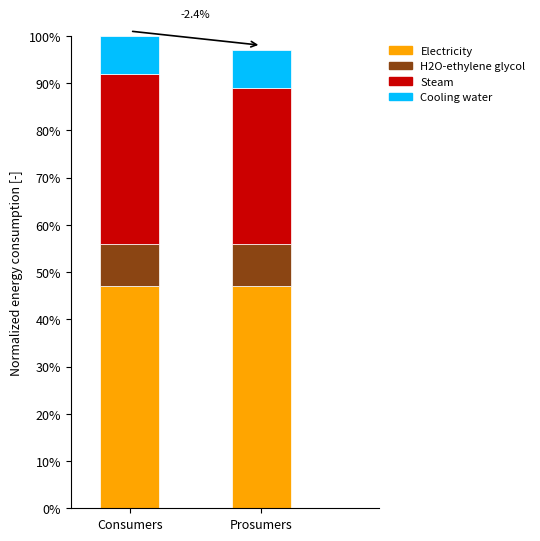

What is the minimum value for Electricity?

47